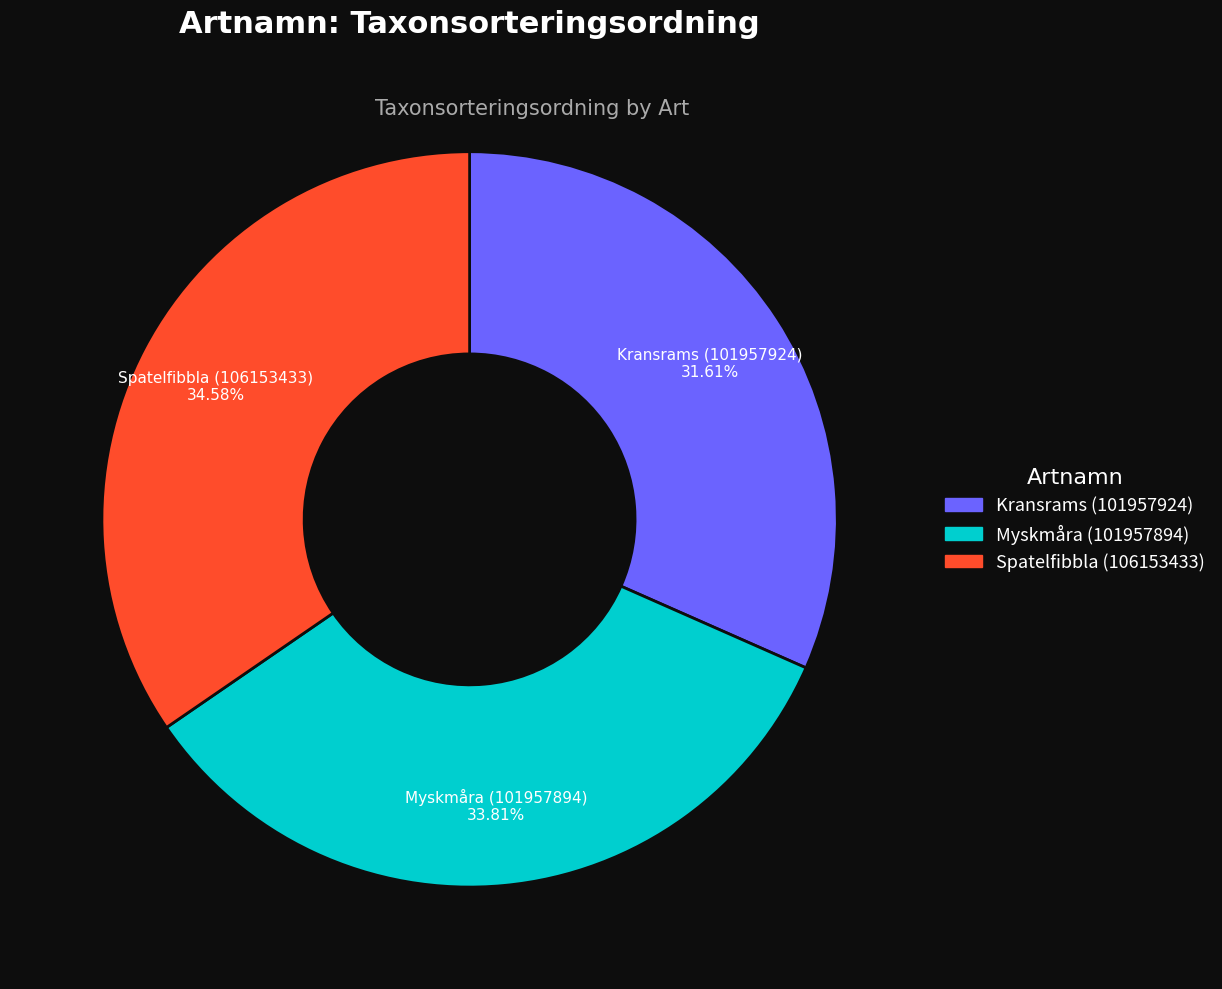

Is there any slice that represents more than half of the pie?

No